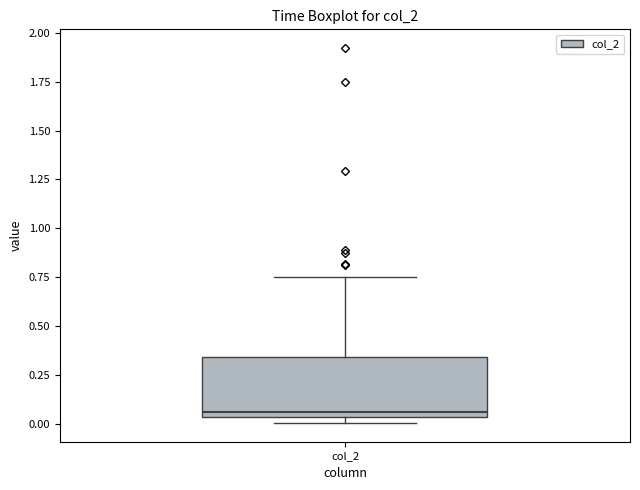

Where is the lower edge of the box for col_2 on the y-axis? The values are not printed on the chart, so give them approximately, as read against the axis.

0.05